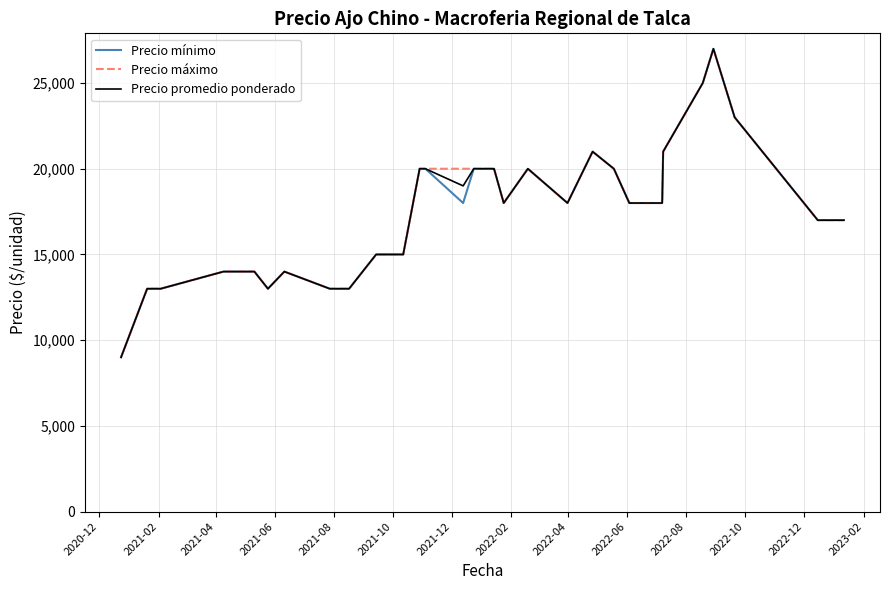

At how many categories does at least one series exceed 16609?

23